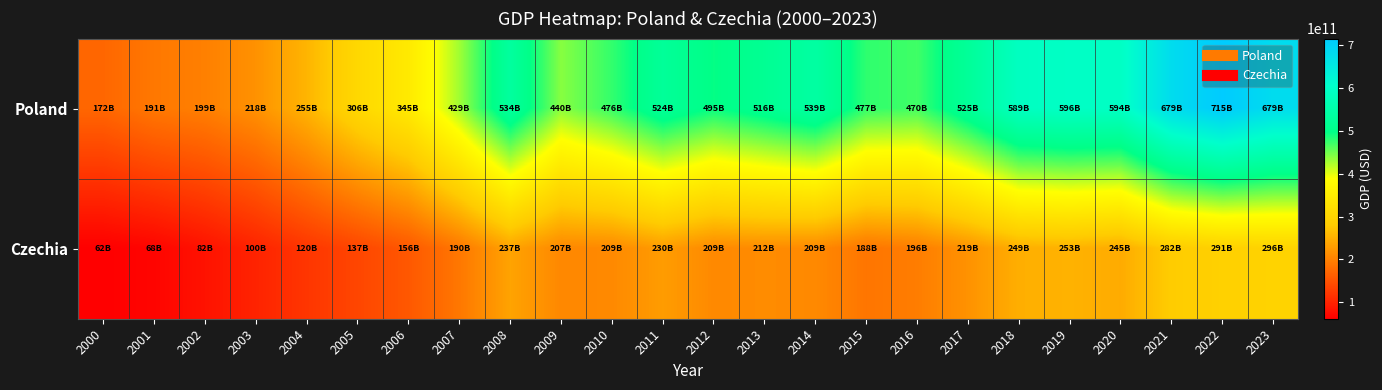

Which has a higher value, 2016 or 2011?

2011